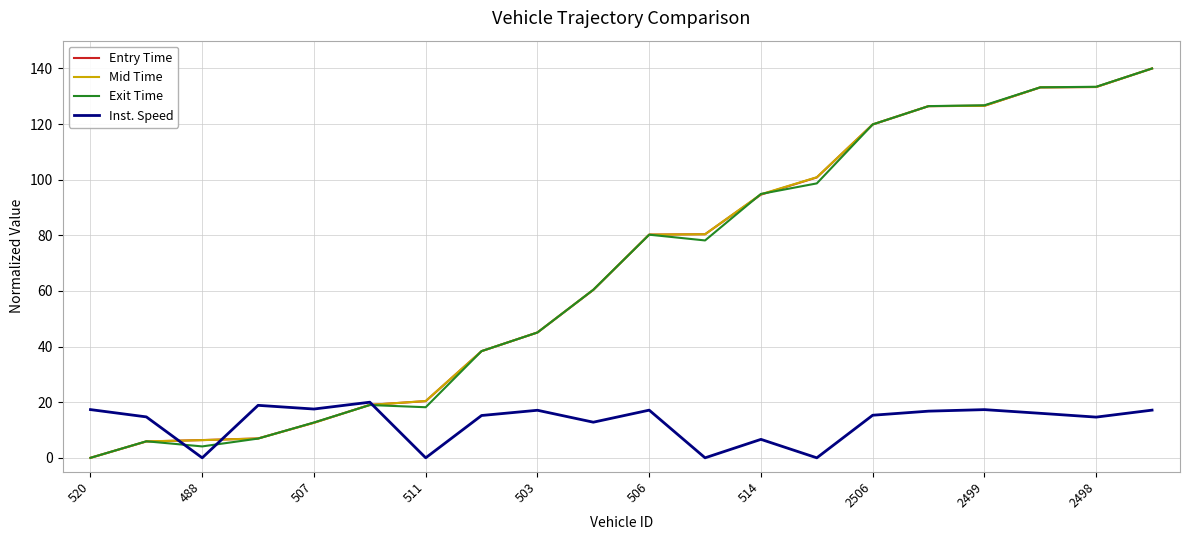

What is the maximum value shown in the chart?

140.0